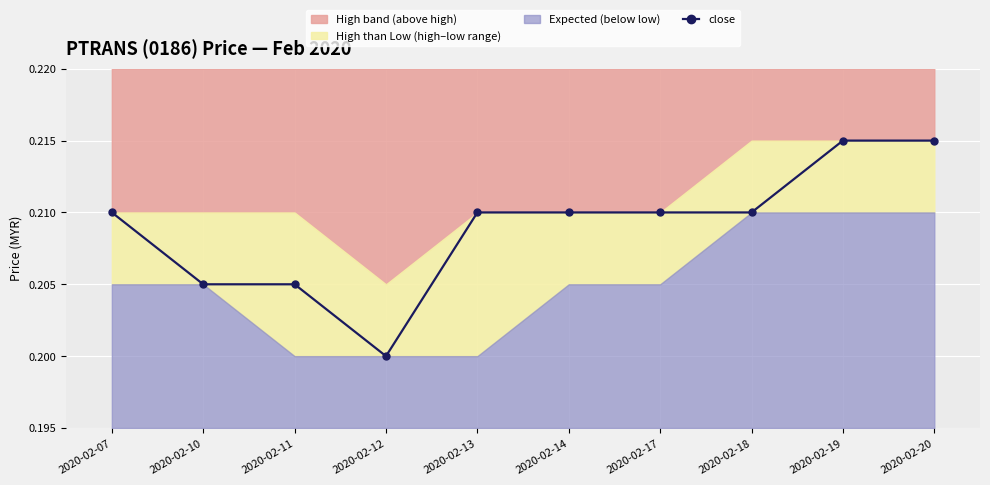

What is the average value?

0.2